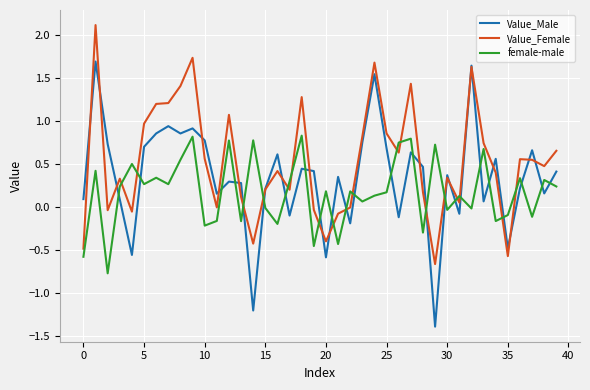

Which series has the largest range (max minus min)?

Value_Male